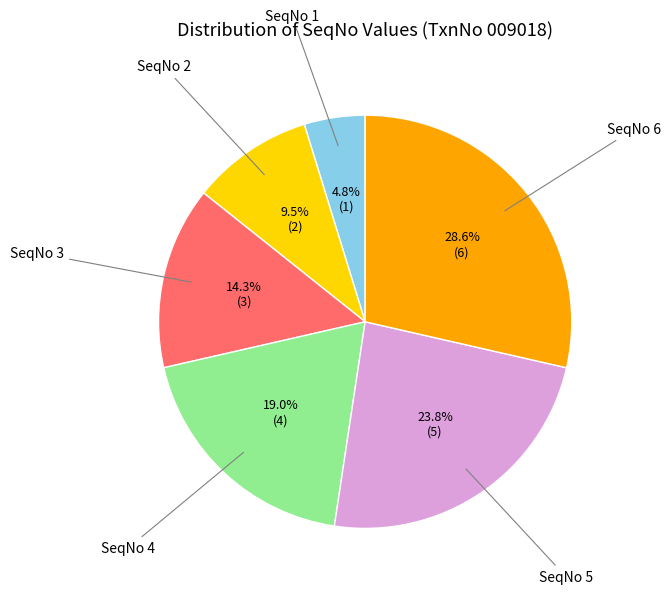

Does any single category account for the majority?

No